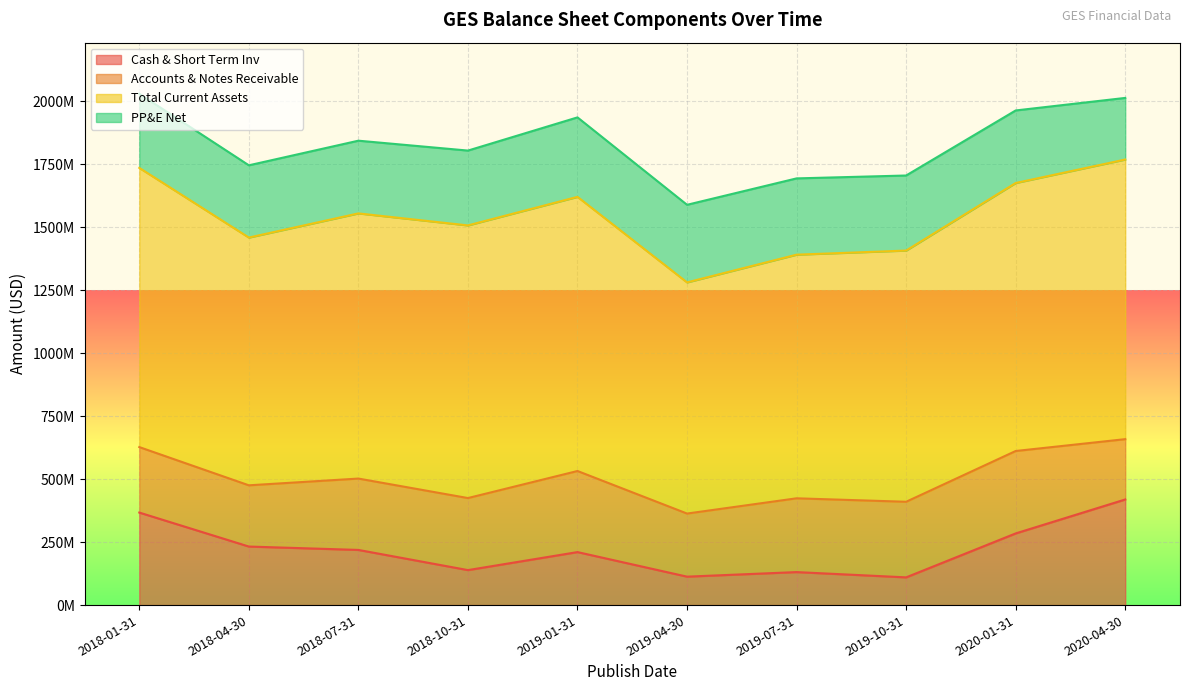

True or false: Accounts & Notes Receivable and Total Current Assets intersect in this chart.

False